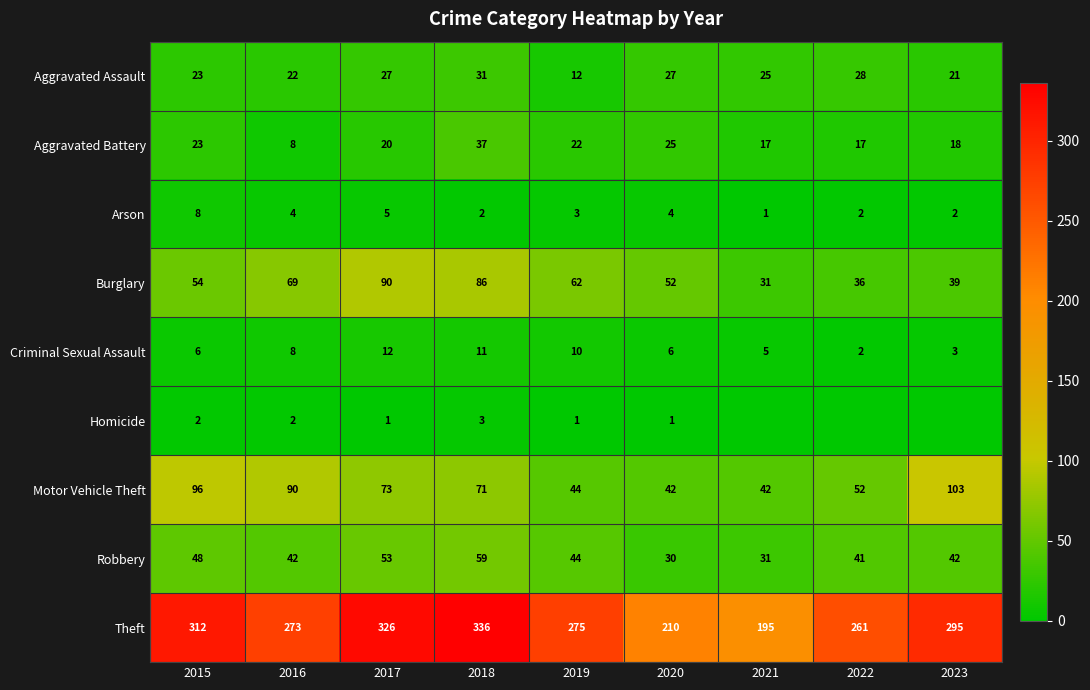

What is the difference between the maximum and minimum values in the Theft series?

141